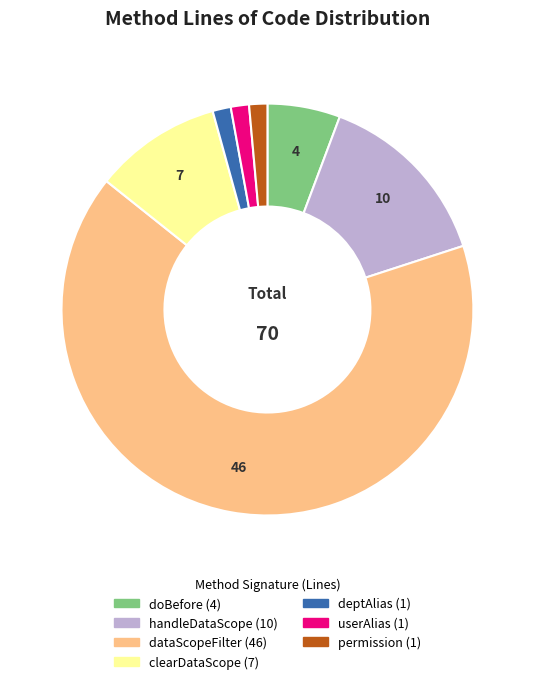

What is the largest slice in the pie chart?

dataScopeFilter